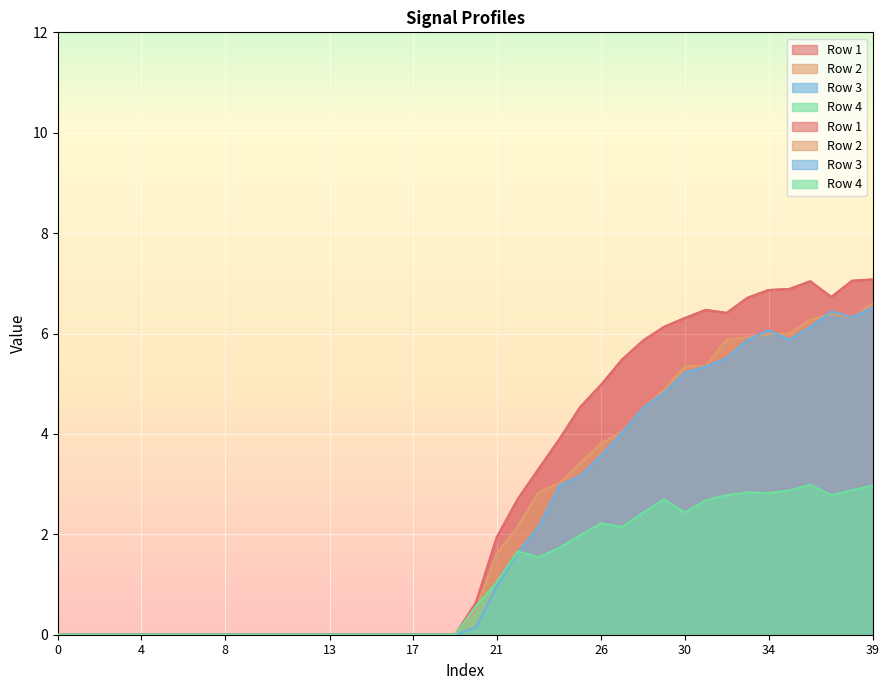

Reading left to right, extract all data points from this chart.

Row 1: 0.0	0.0	0.0	0.0	0.0	0.0	0.0	0.0	0.0	0.0	0.0	0.0	0.0	0.0	0.0	0.0	0.0	0.0	0.0	0.0	0.6	1.9	2.7	3.3	3.9	4.5	5.0	5.5	5.9	6.1	6.3	6.5	6.4	6.7	6.9	6.9	7.0	6.7	7.1	7.1
Row 2: 0.0	0.0	0.0	0.0	0.0	0.0	0.0	0.0	0.0	0.0	0.0	0.0	0.0	0.0	0.0	0.0	0.0	0.0	0.0	0.0	0.5	1.6	2.2	2.8	3.0	3.4	3.8	4.0	4.5	4.9	5.3	5.4	5.9	5.9	6.0	6.0	6.3	6.4	6.3	6.6
Row 3: 0.0	0.0	0.0	0.0	0.0	0.0	0.0	0.0	0.0	0.0	0.0	0.0	0.0	0.0	0.0	0.0	0.0	0.0	0.0	0.0	0.1	1.0	1.6	2.2	3.0	3.2	3.6	4.0	4.5	4.8	5.2	5.3	5.5	5.9	6.1	5.9	6.1	6.4	6.3	6.5
Row 4: 0.0	0.0	0.0	0.0	0.0	0.0	0.0	0.0	0.0	0.0	0.0	0.0	0.0	0.0	0.0	0.0	0.0	0.0	0.0	0.0	0.6	1.0	1.7	1.5	1.7	2.0	2.2	2.1	2.4	2.7	2.4	2.7	2.8	2.8	2.8	2.9	3.0	2.8	2.9	3.0